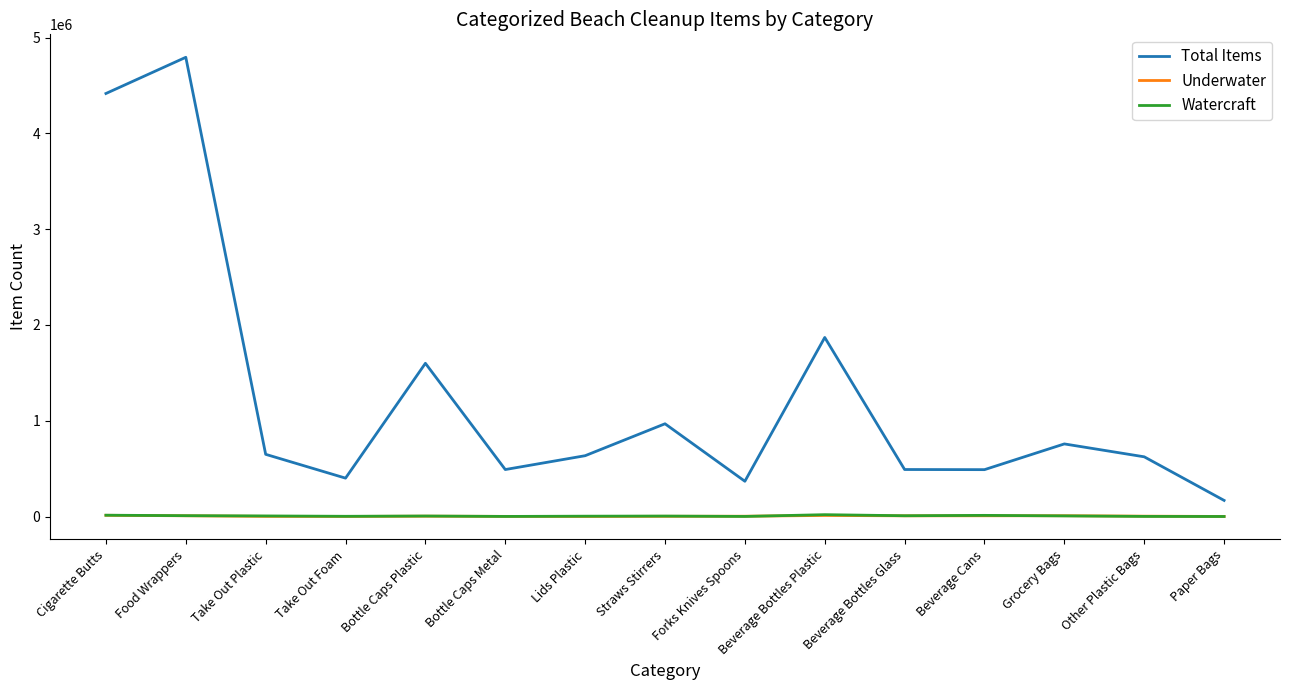

What is the difference between the highest and lowest values at Take Out Foam?

399907